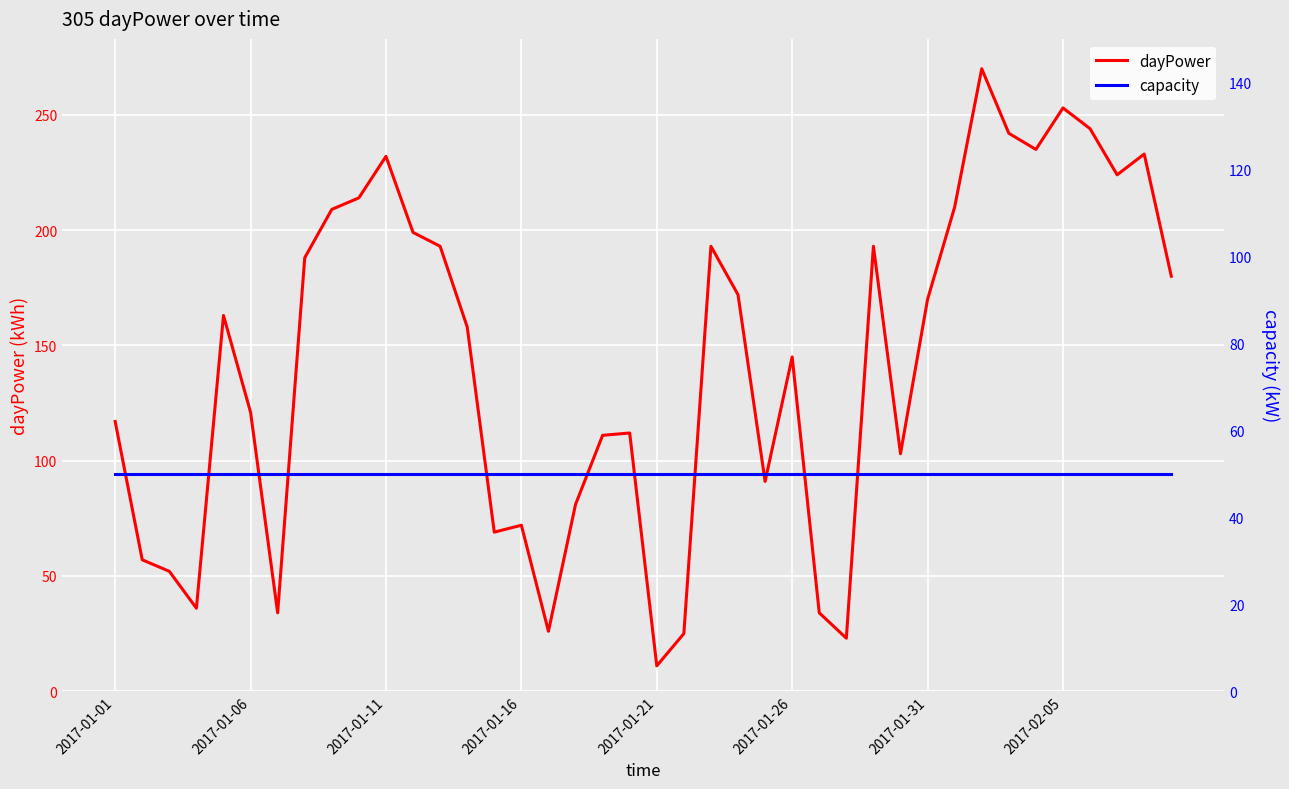

Between 20 and 31, which is larger?

31